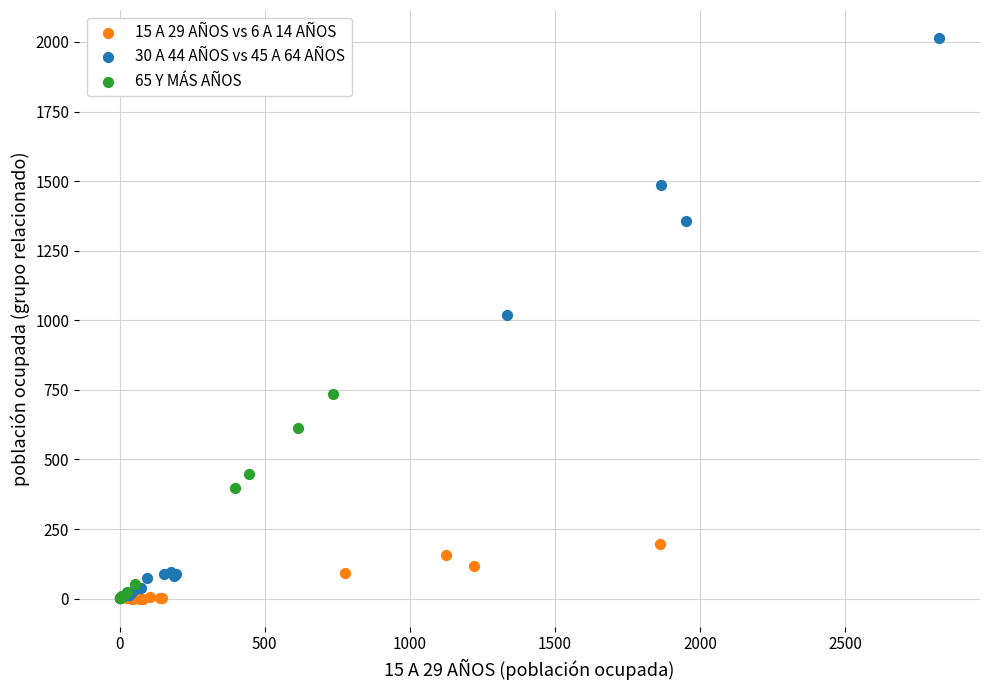

Which series reaches the maximum Y coordinate?

30 A 44 AÑOS vs 45 A 64 AÑOS